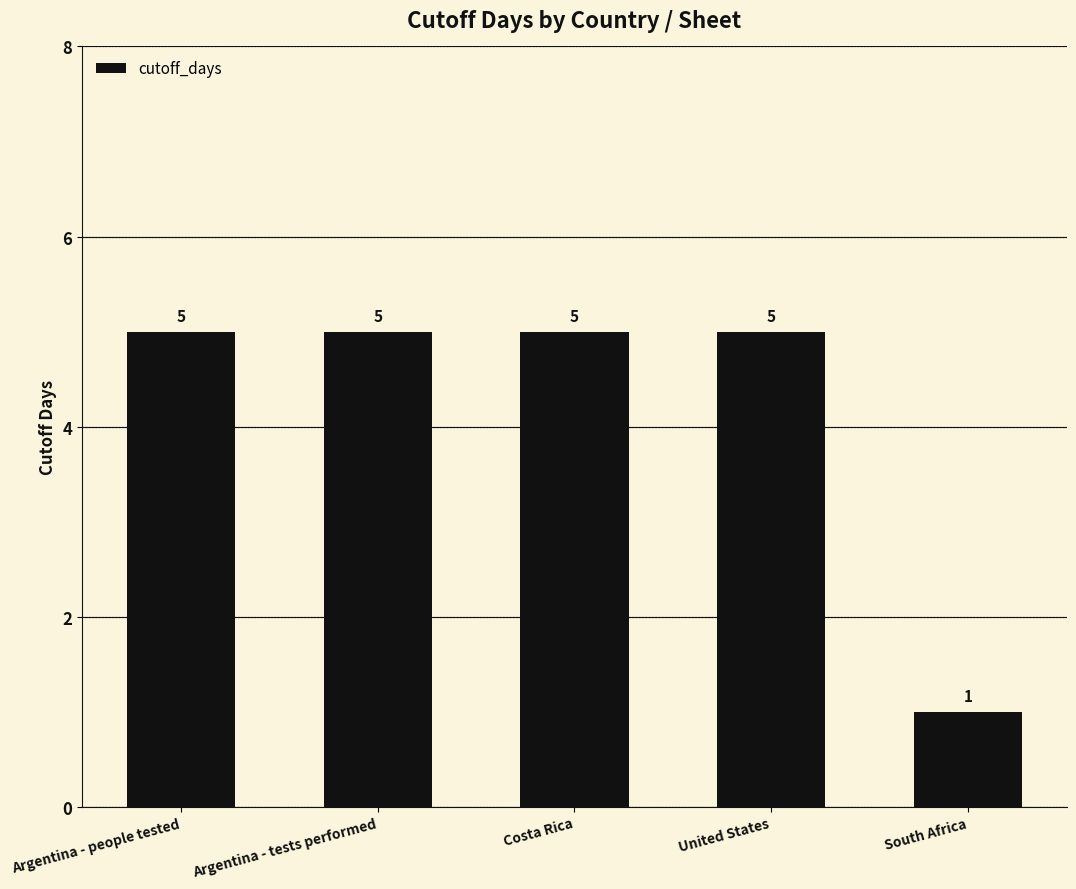

Reading left to right, list all the values displayed in this chart.

5	5	5	5	1